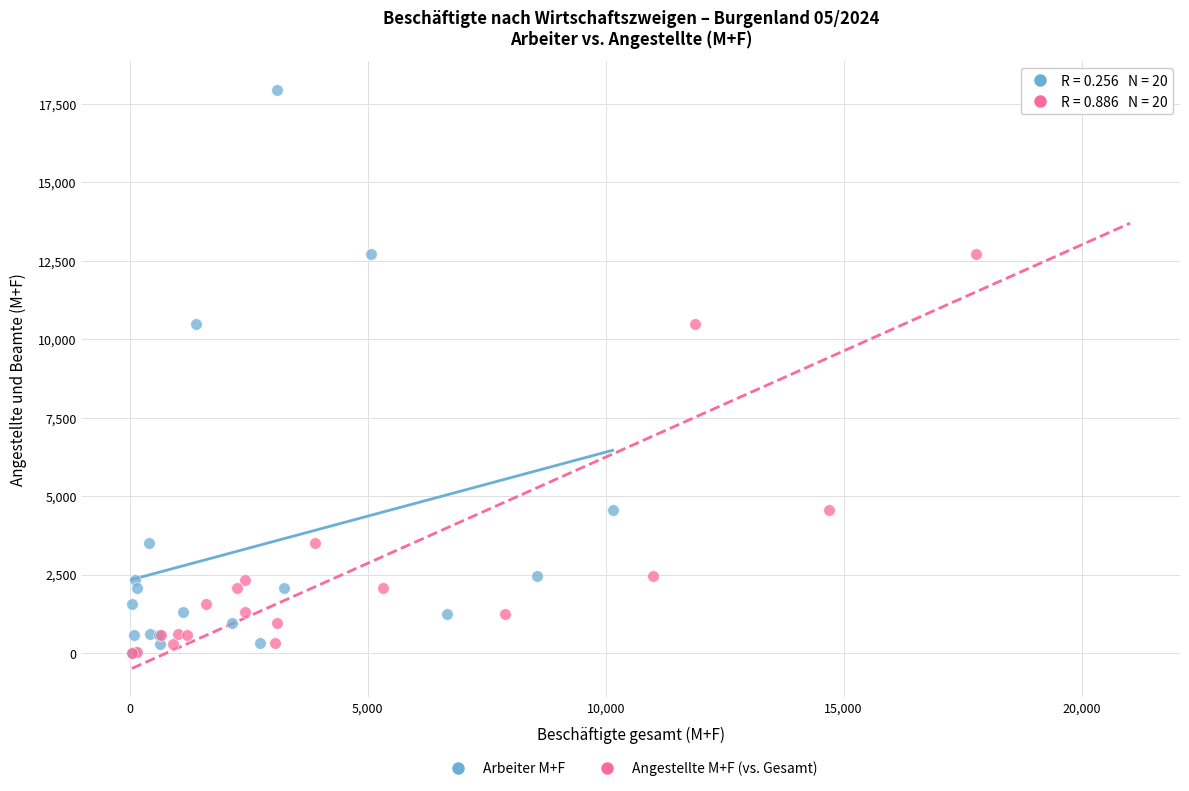

What are all the series names shown in the legend?

Arbeiter M+F, Angestellte M+F (vs. Gesamt)